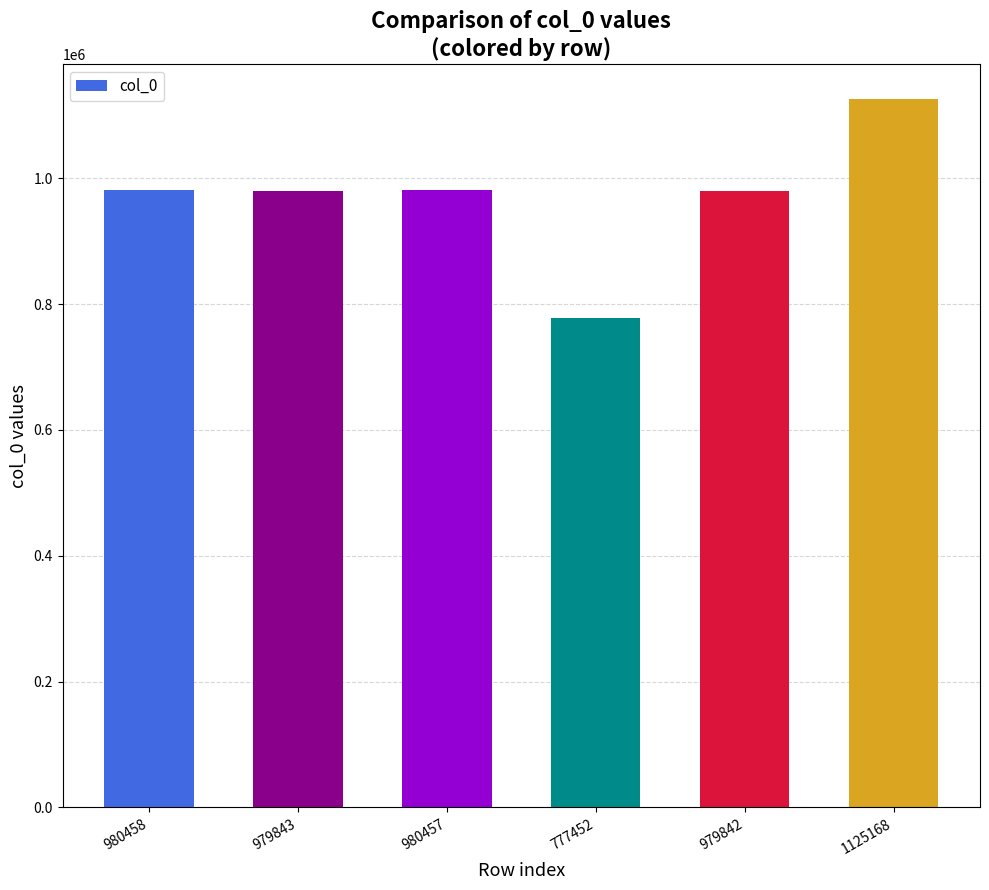

Is it true that the value at 979843 is 979843?

True